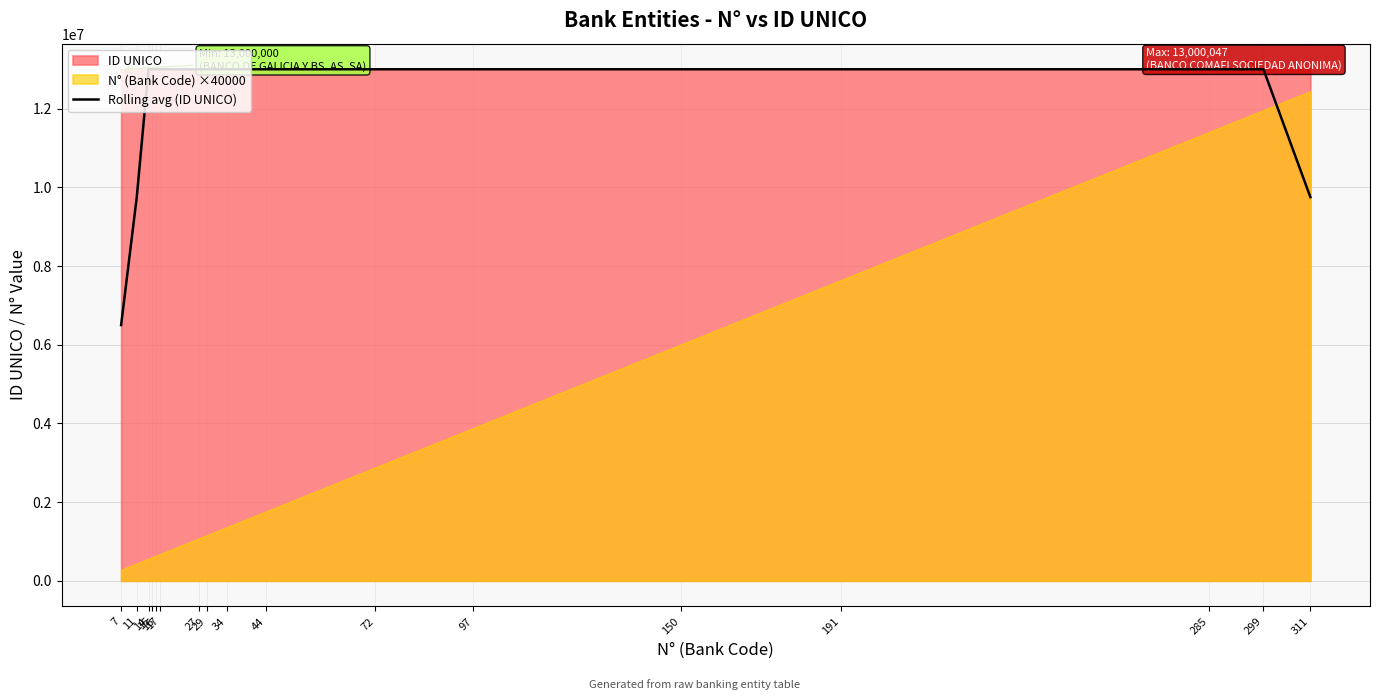

Reading left to right, transcribe all the data shown in this chart.

7=6500002.2	11=9750003.2	14=13000013.2	15=13000016.2	16=13000016.5	17=13000016.2	27=13000006.5	29=13000005.5	34=13000009.2	44=13000015.0	72=13000026.0	97=13000026.8	150=13000021.0	191=13000016.2	285=13000016.8	299=13000022.8	311=9750022.2